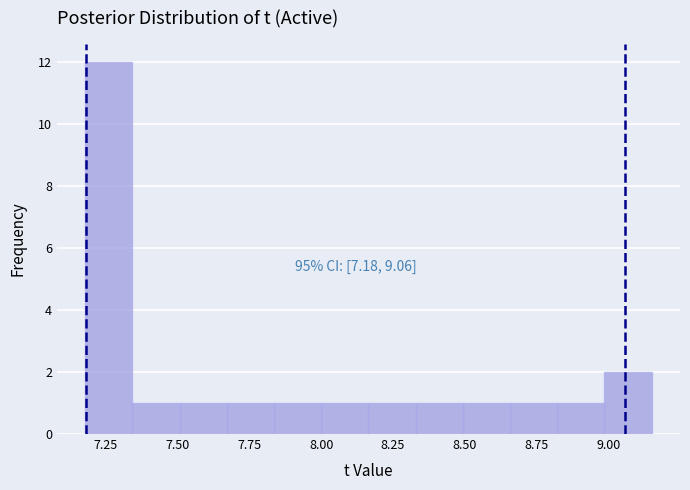

Read against the x-axis, roughly where is the centre of the tallest bar?

7.25